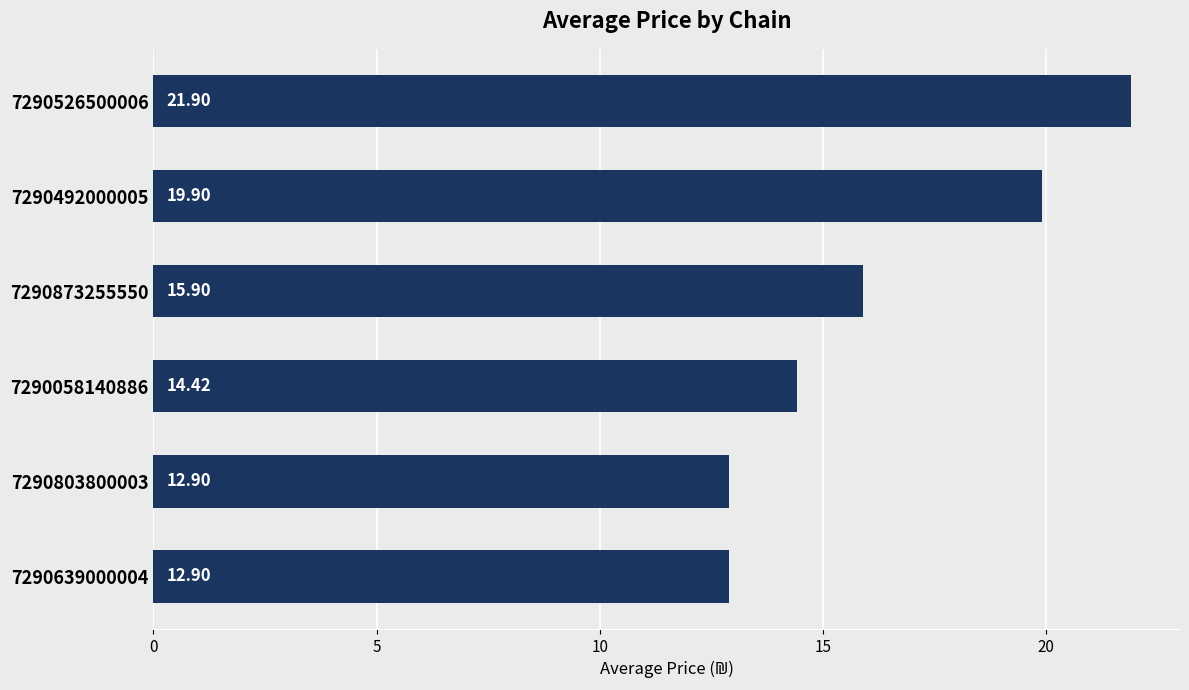

Where is the data nearest to the value 17?

7290873255550